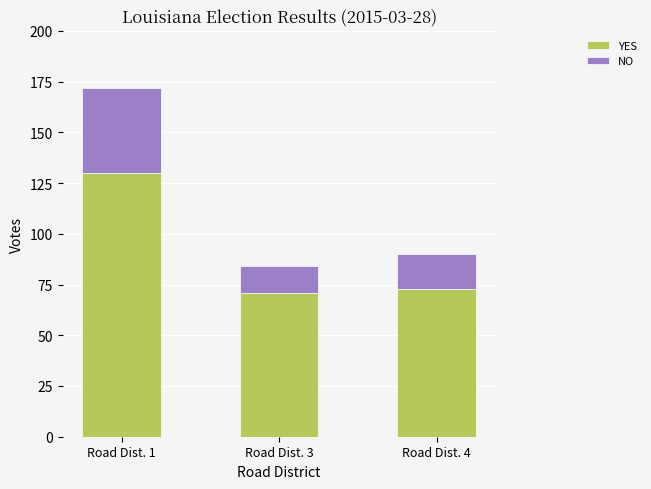

How many bars are there in total?

3